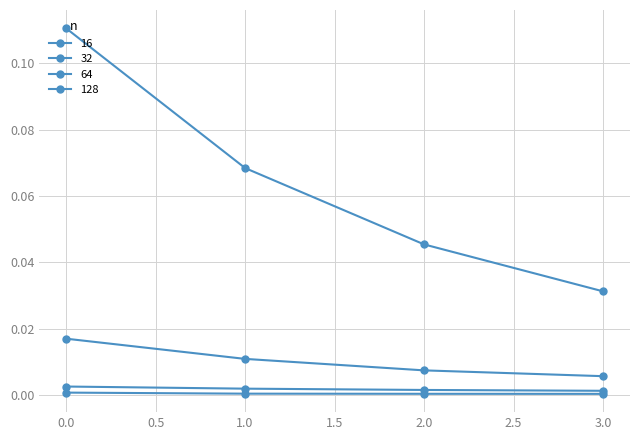

Does the chart have visible grid lines?

Yes